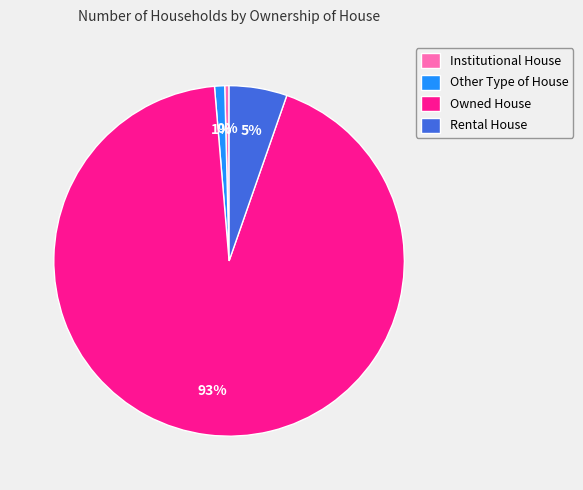

To the nearest percent, what is the difference between the Rental House and Institutional House slice percentages?

5%